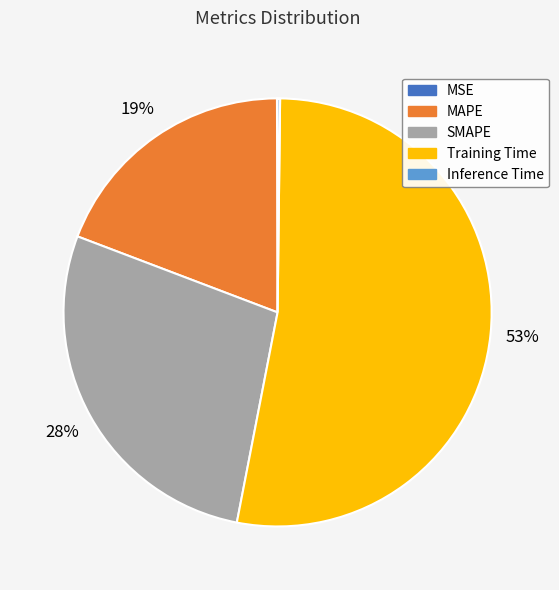

To the nearest percent, what is the difference between the largest and smallest slice percentages?

53%